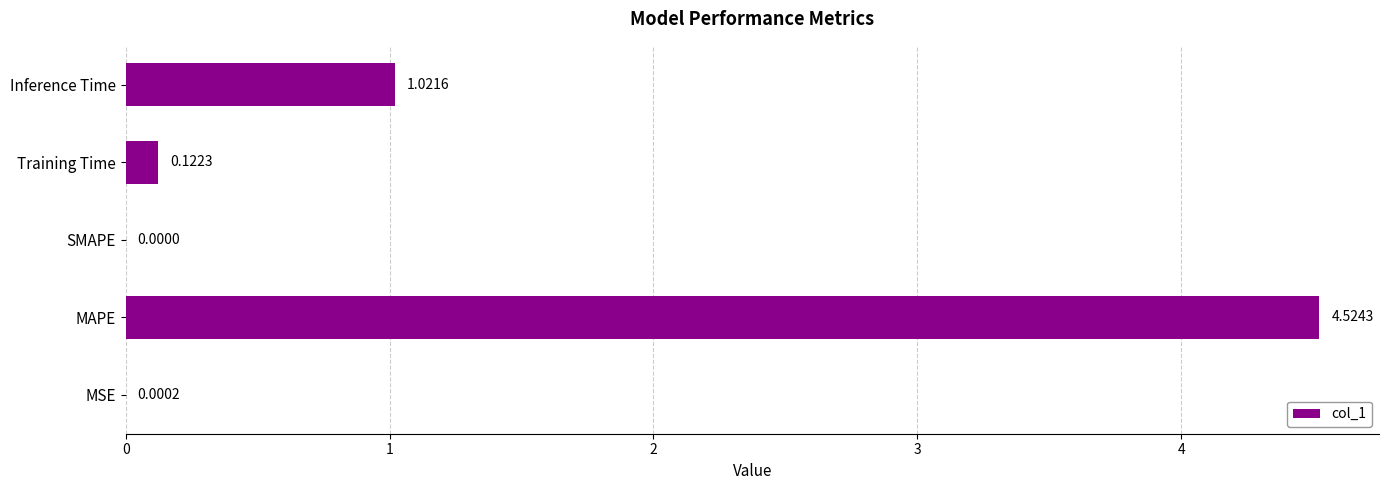

At which category does the chart reach its peak across all series?

MAPE